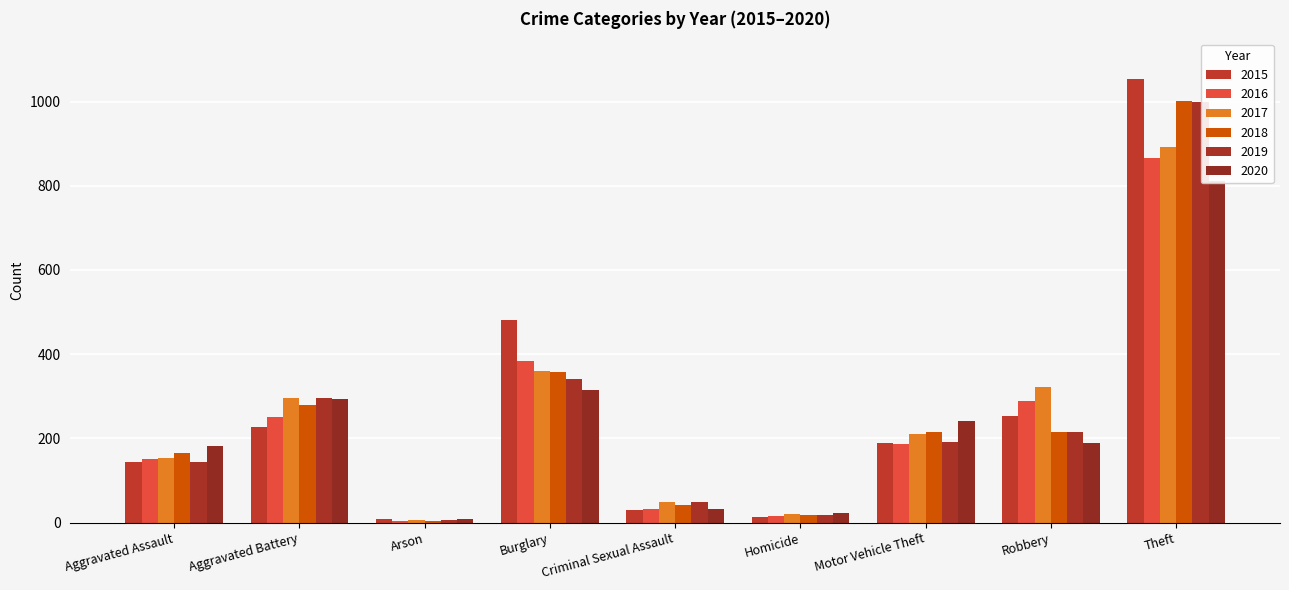

At which category is the sum across all series the highest?

Theft